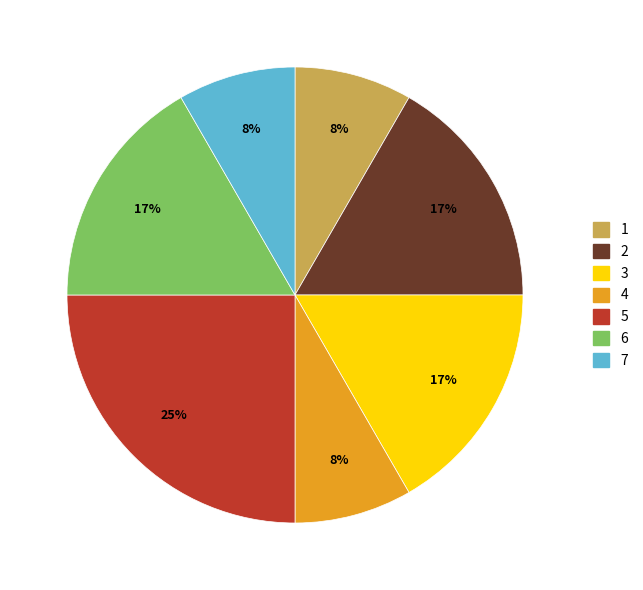

The 1 slice represents 8% of the pie. True or false?

True